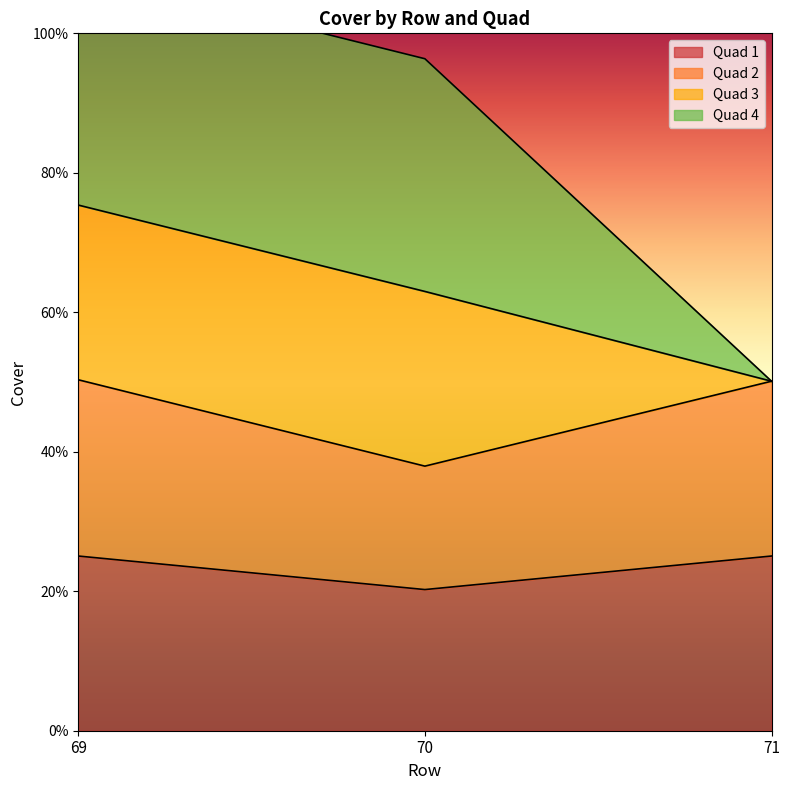

Is it true that Quad 1 equals 32.5 at 70?

False